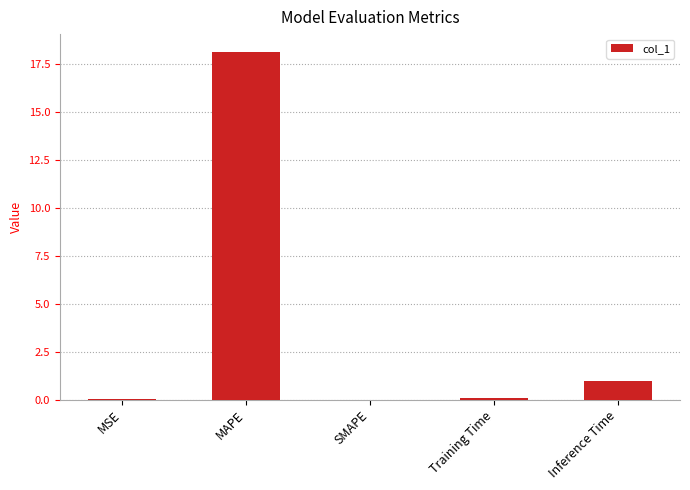

The value at MAPE is 18.1. True or false?

True